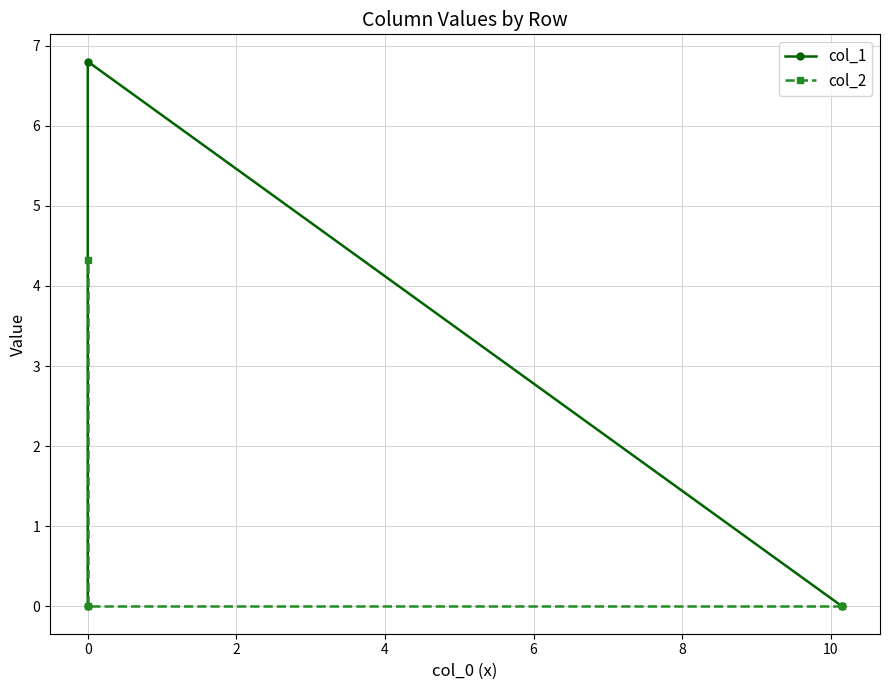

Rank the series by their average value, from highest to lowest.

col_1, col_2